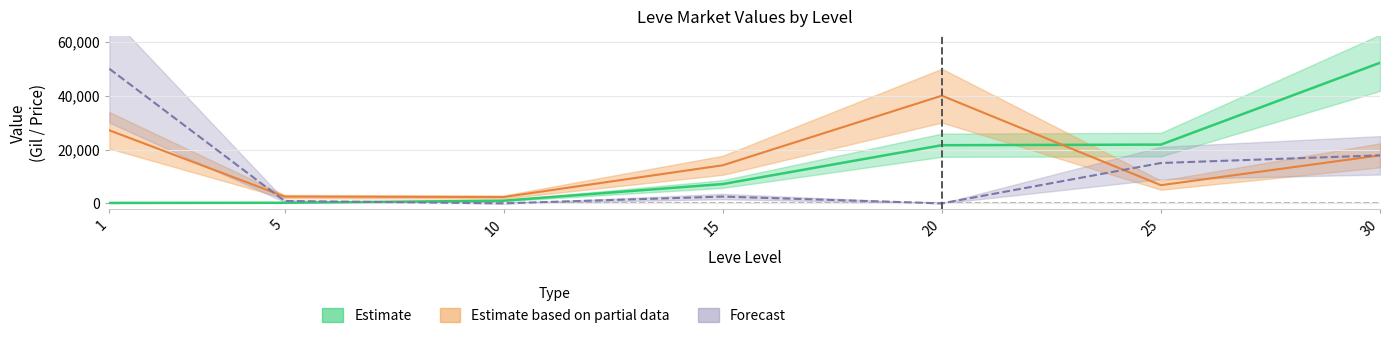

What is the value of the Leve Gil point at the 1st from the left?

160